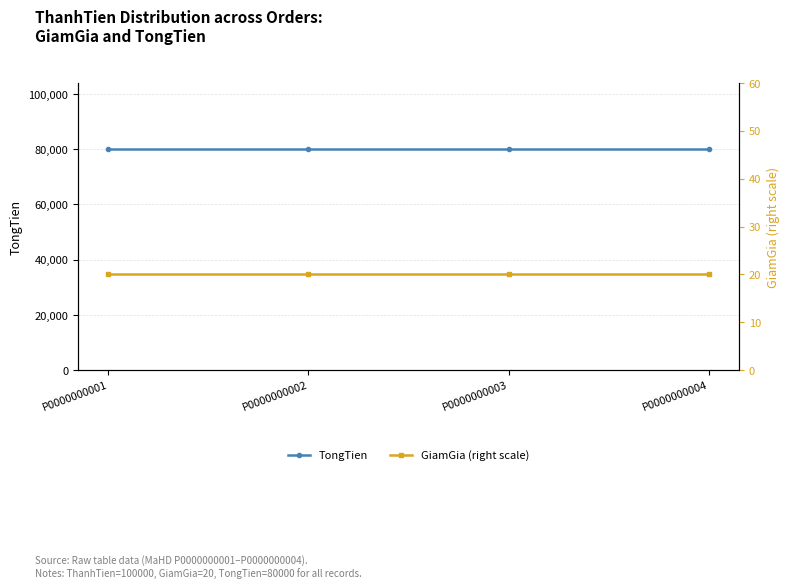

Which label corresponds to the largest value in the chart?

P0000000001